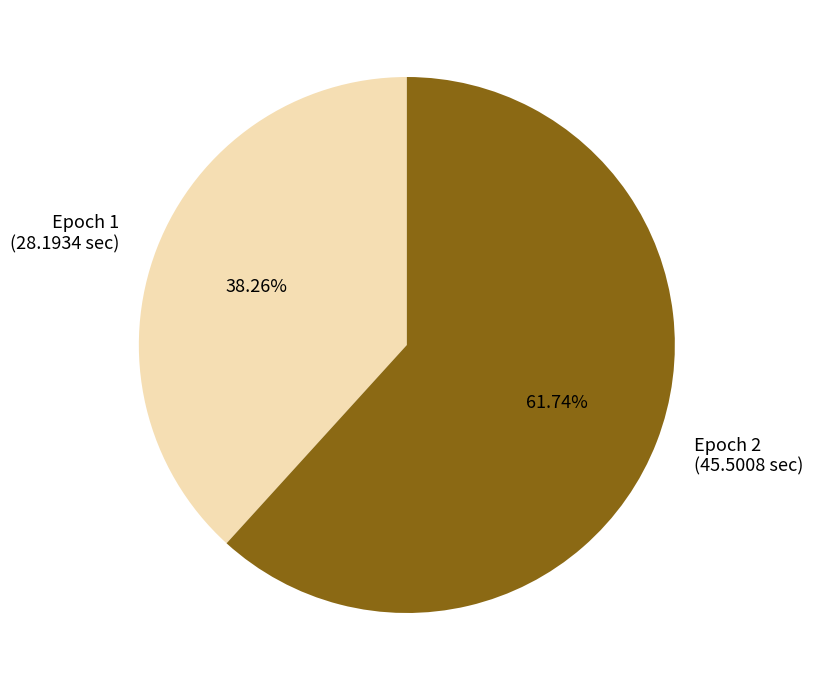

How many segments does this pie chart have?

2